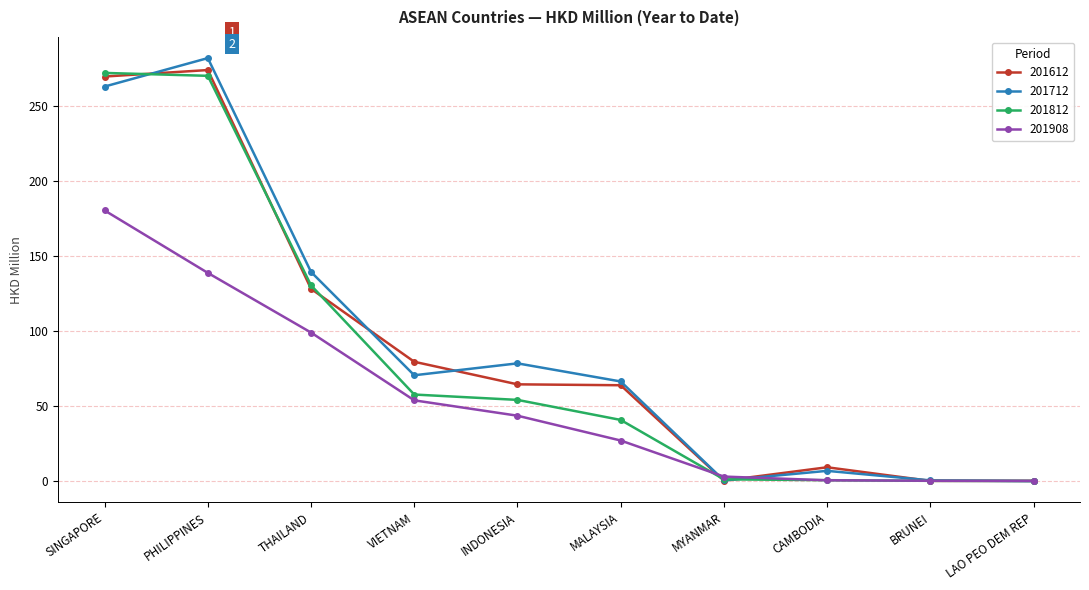

What is the greatest value displayed?

281.9